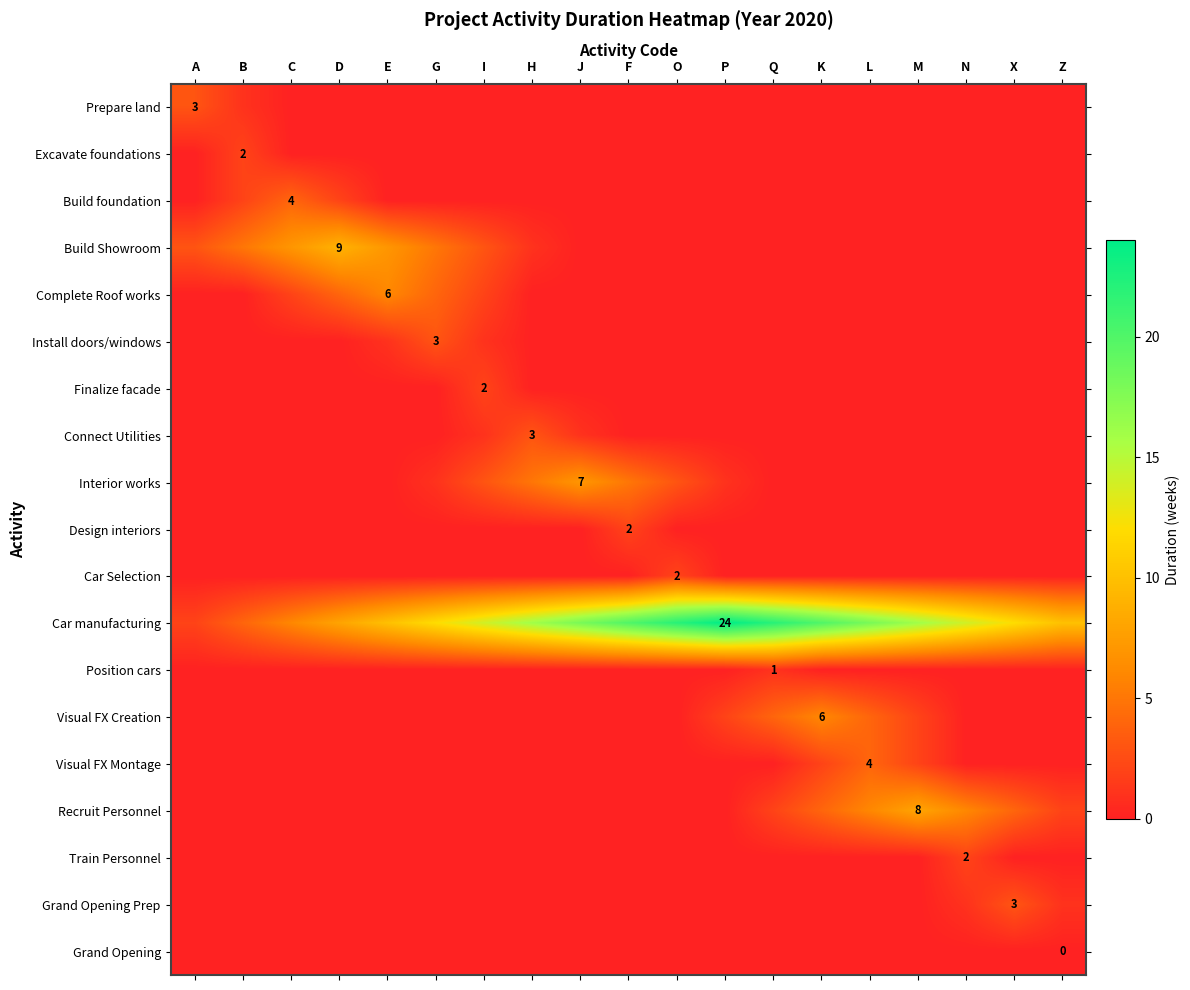

Which series has the largest range (max minus min)?

Car manufacturing